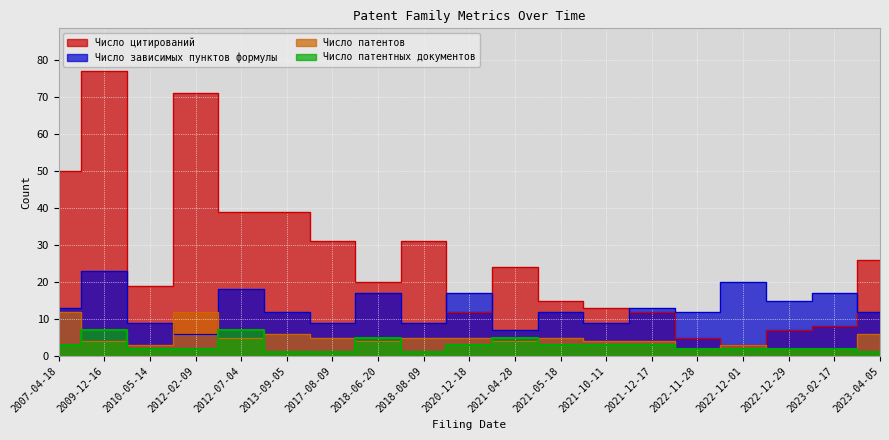

What are all the series names shown in the legend?

Число цитирований, Число зависимых пунктов формулы, Число патентов, Число патентных документов